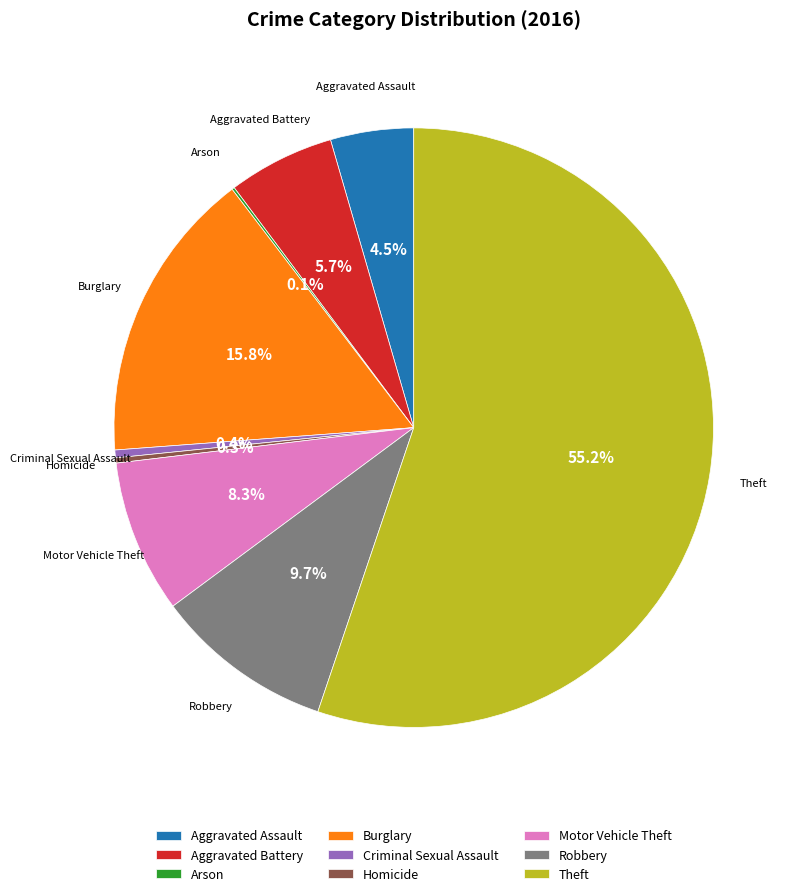

Do Robbery and Motor Vehicle Theft together represent more than half of the pie?

No